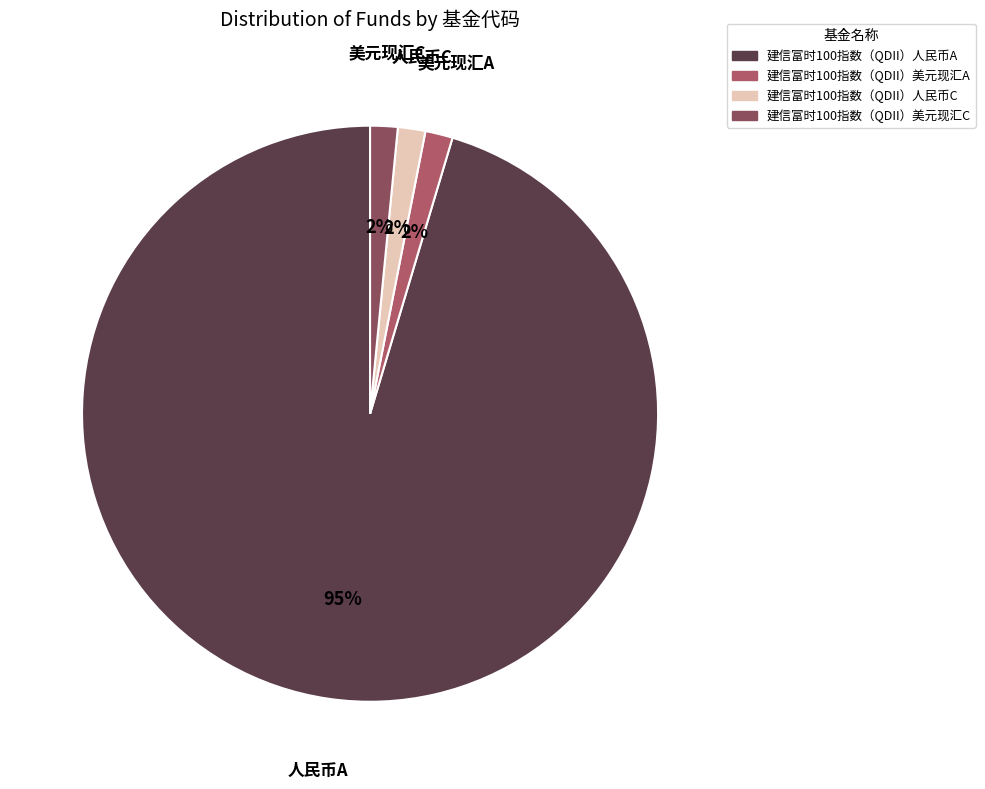

Which has a higher value, 建信富时100指数（QDII）美元现汇C or 建信富时100指数（QDII）人民币A?

建信富时100指数（QDII）人民币A